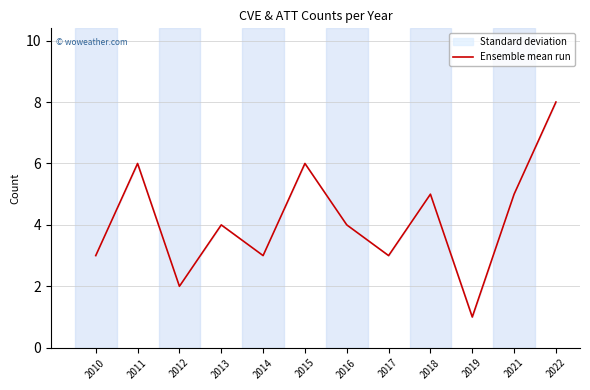

List the labels in order of value, largest first.

2022, 2011, 2015, 2018, 2021, 2013, 2016, 2010, 2014, 2017, 2012, 2019